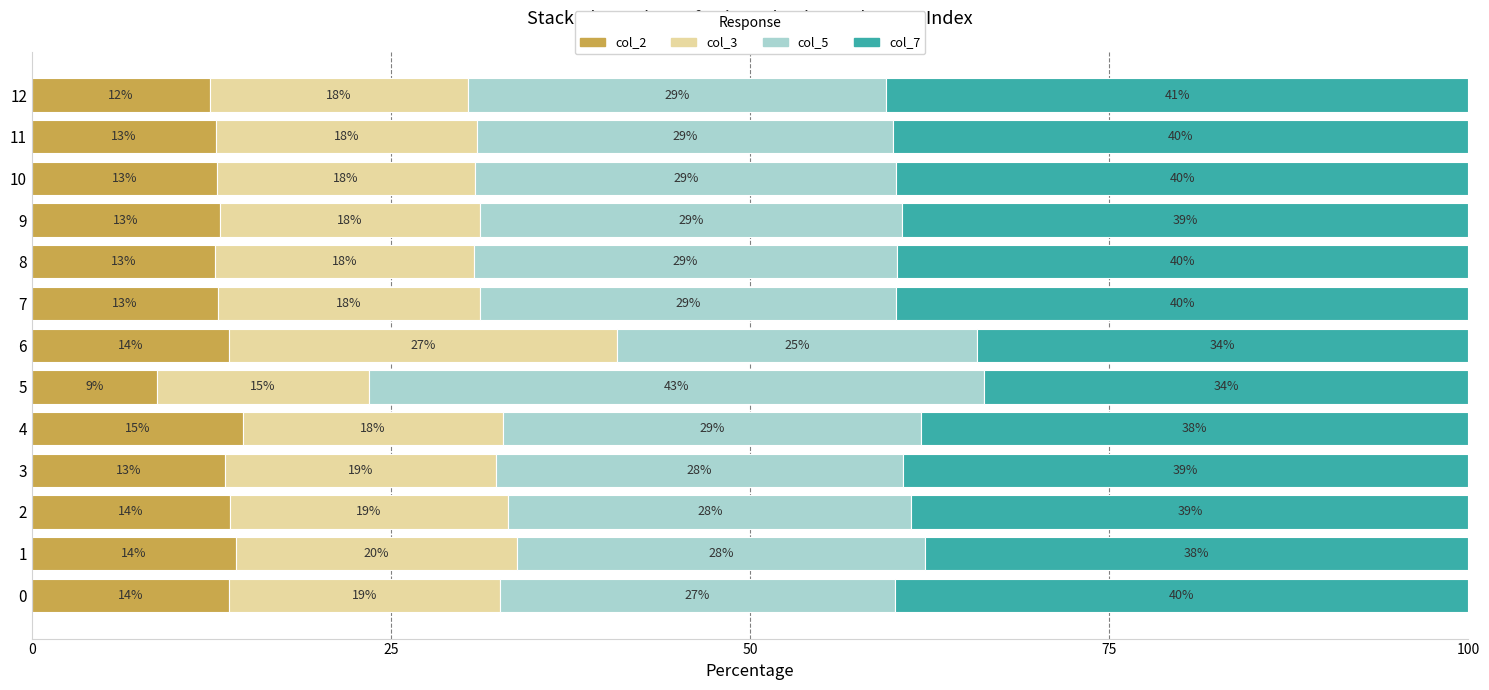

Count the number of data series in this chart.

4